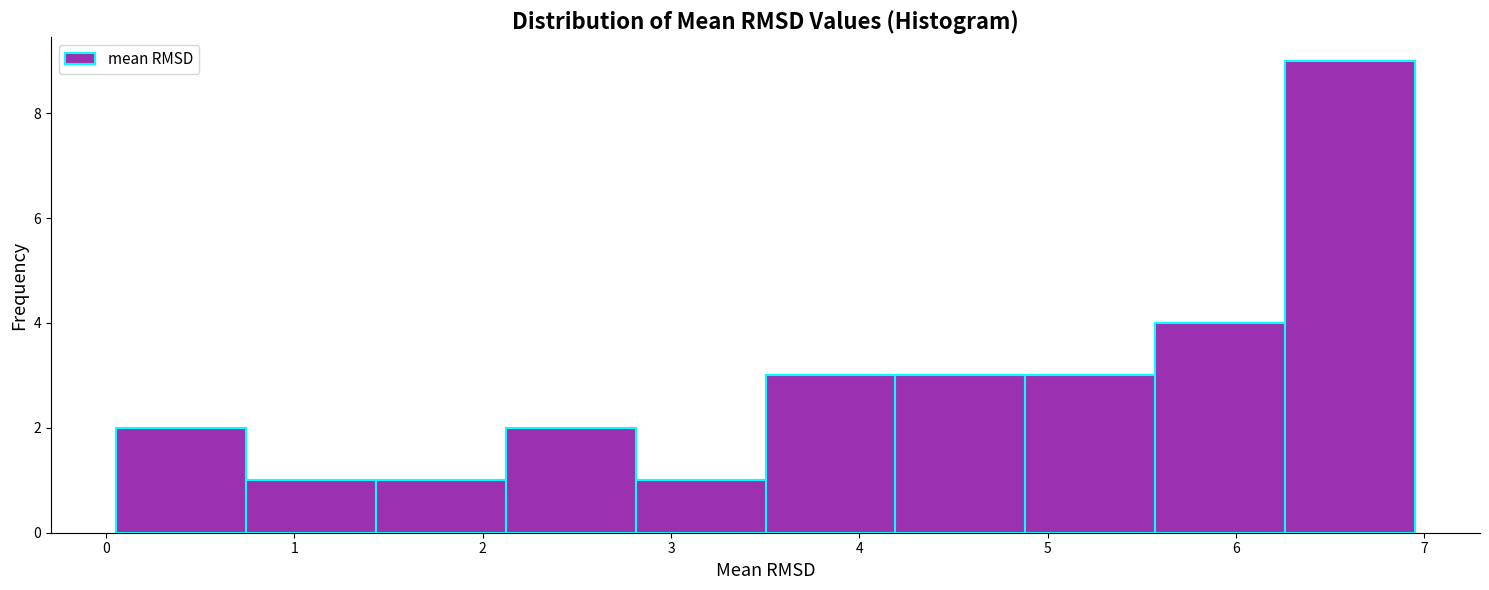

How tall is the bar that spans 2.8 to 3.5 on the x-axis? Neither the bar edges nor the heights are printed on the chart, so give them approximately, as read against the axes.

1